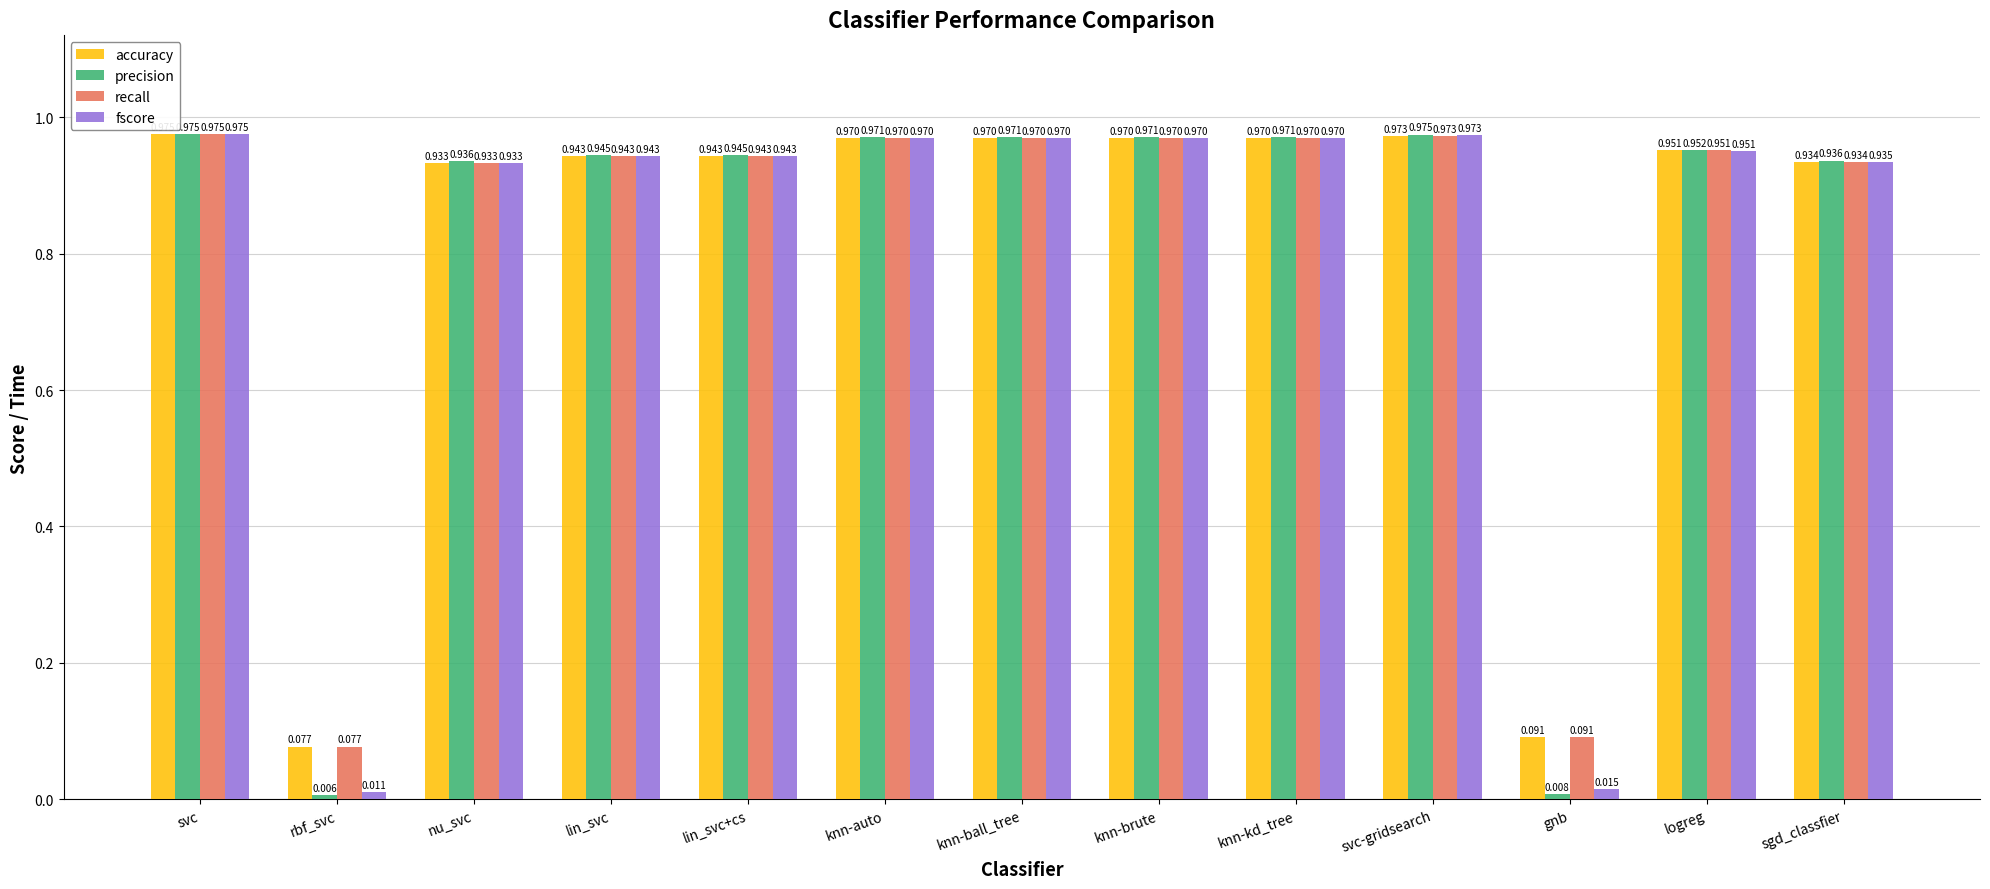

What is the label of the 8th bar from the left?

knn-brute